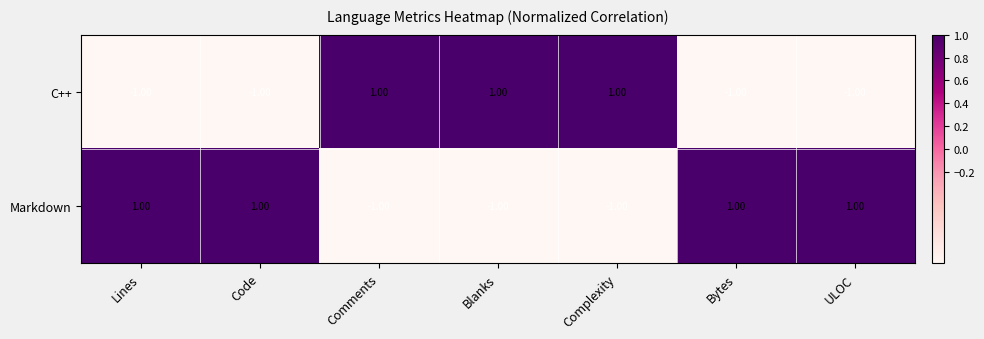

Is the value of C++ at ULOC greater than the value of Markdown at ULOC?

No